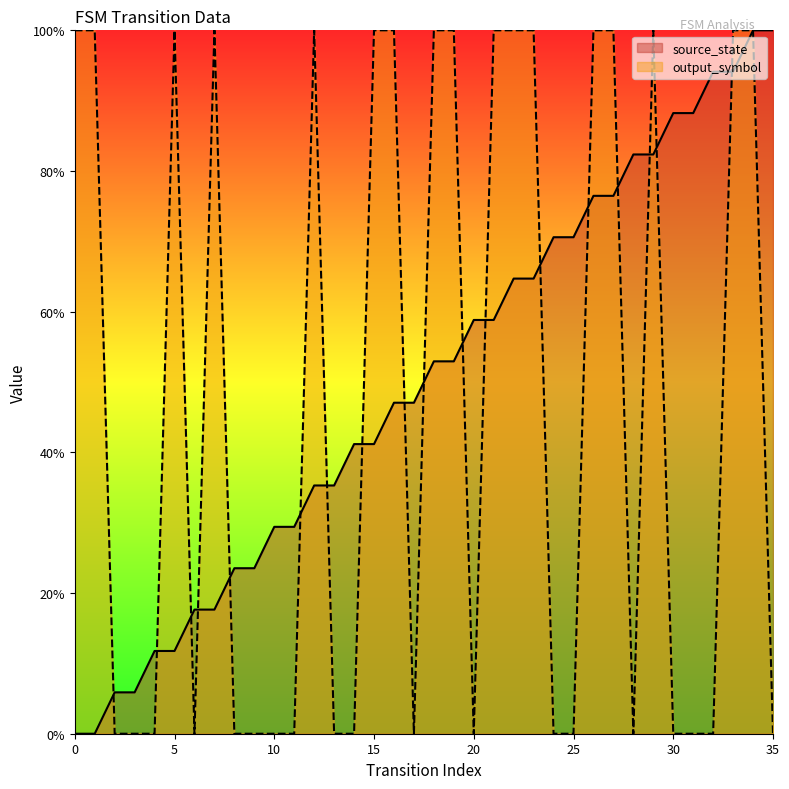

How many lines are shown in the chart?

2